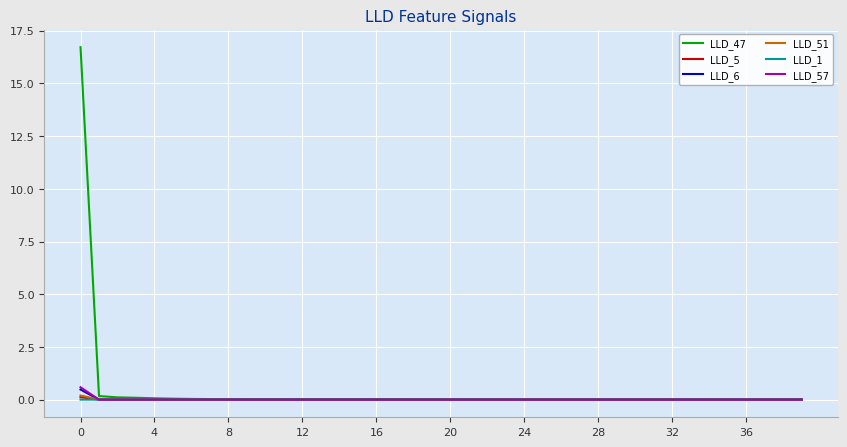

Which series has the largest range (max minus min)?

LLD_47